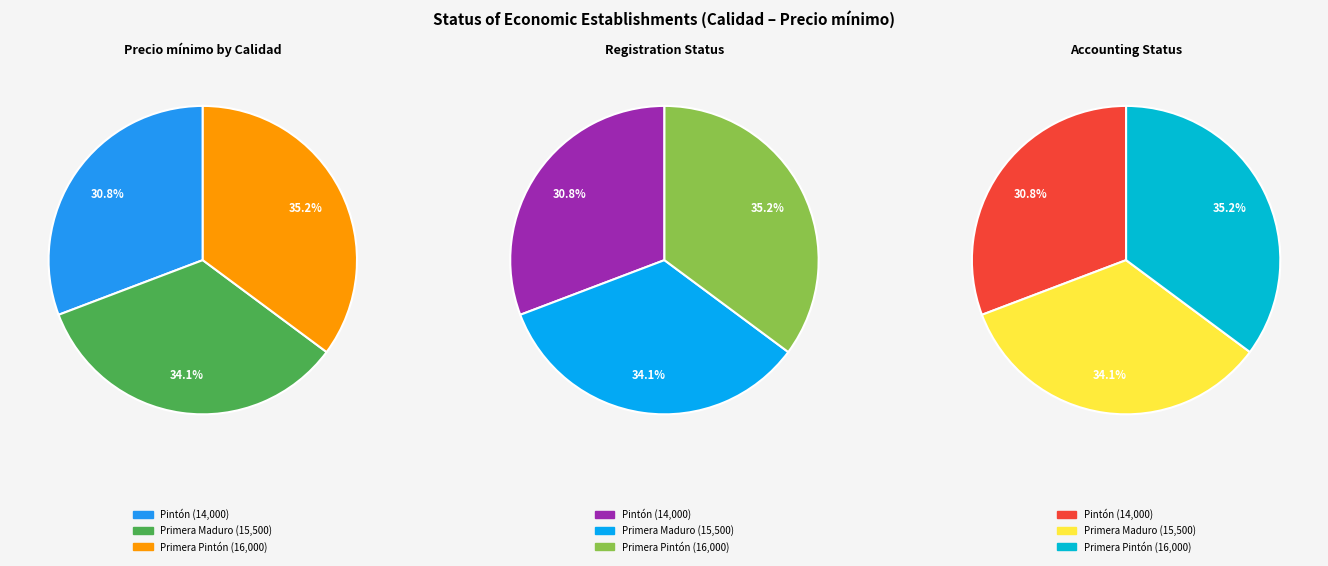

How many segments does this pie chart have?

3